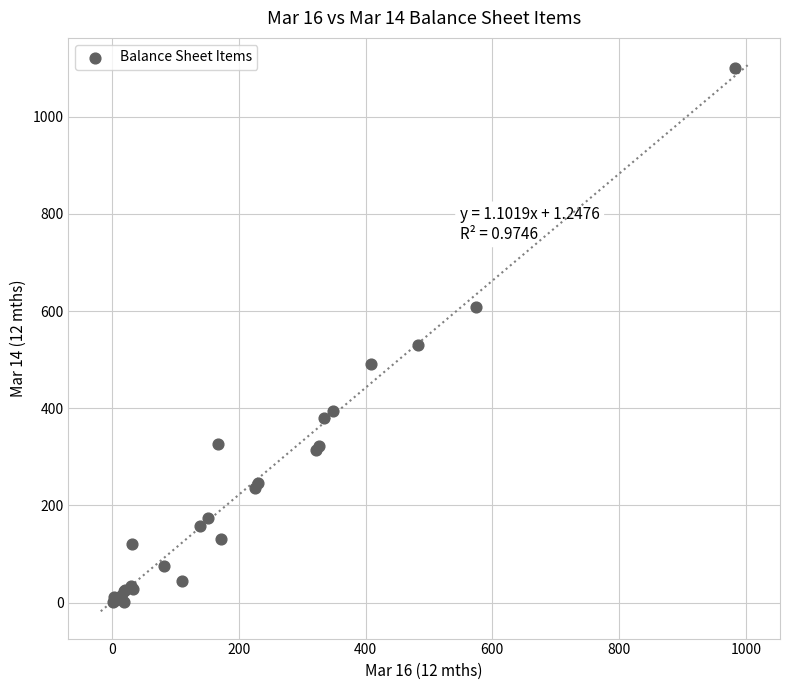

What Y value in the scatter plot is closest to 550?

530.9